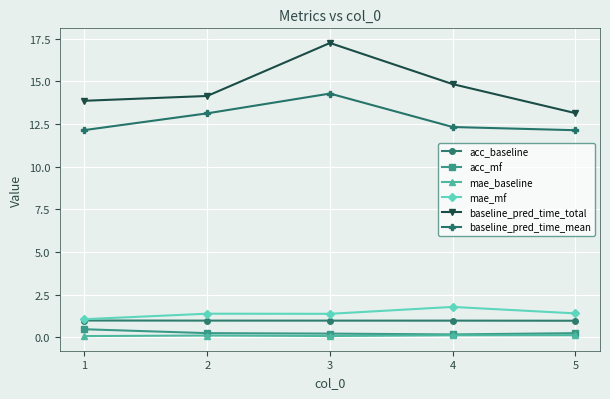

What is the difference between the maximum and minimum values in the mae_baseline series?

0.1